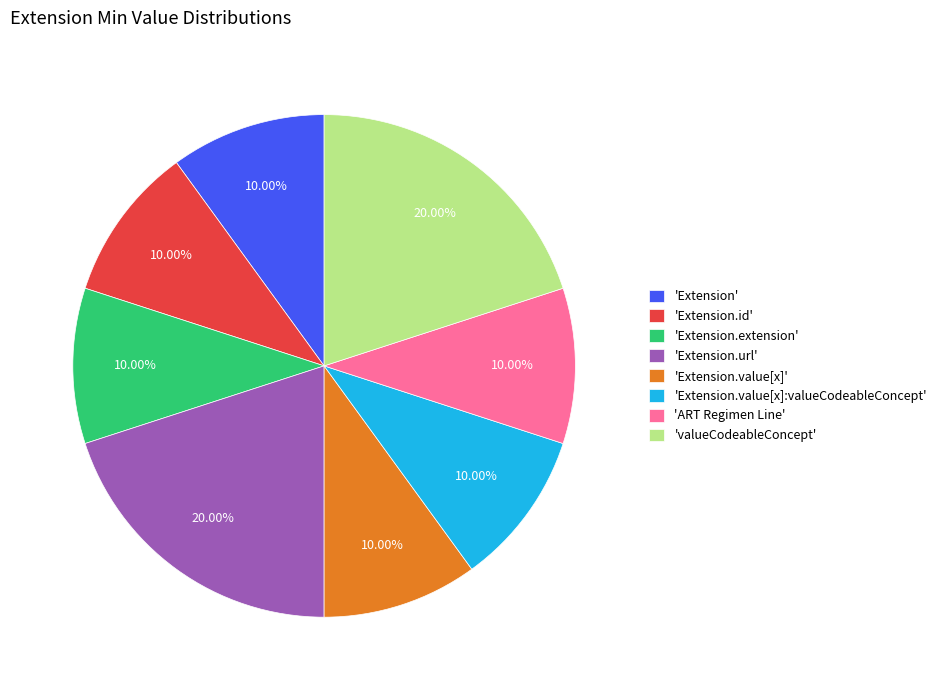

Is the sum of 'Extension.extension' and 'Extension.value[x]:valueCodeableConcept' greater than half?

No